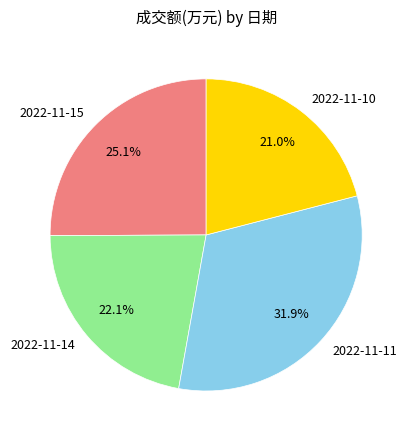

To the nearest percent, what portion does 2022-11-15 represent?

25%